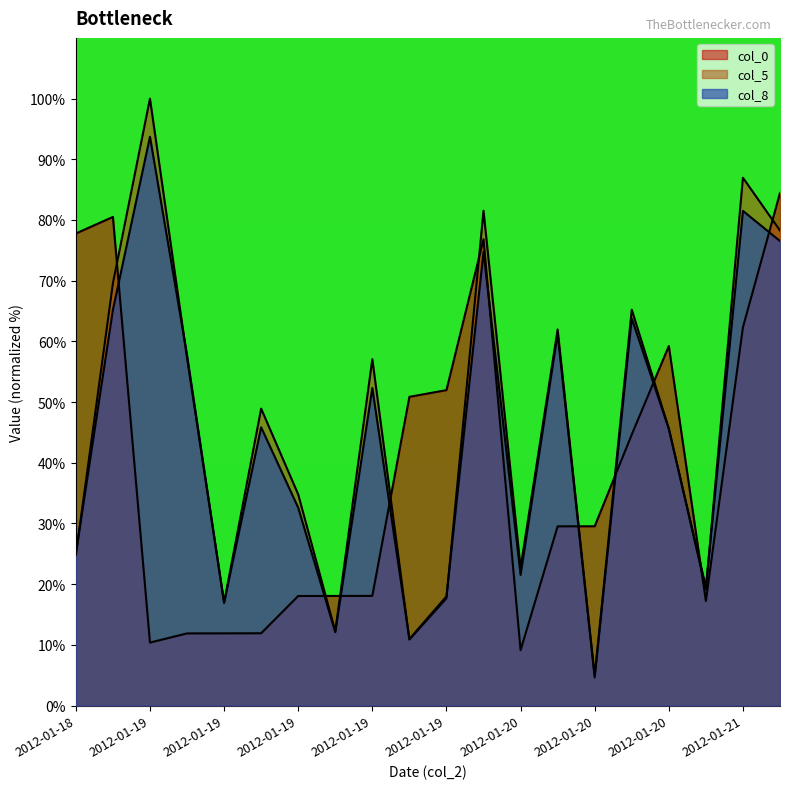

True or false: col_8 has a value of 12.8 at 2012-01-21.

False